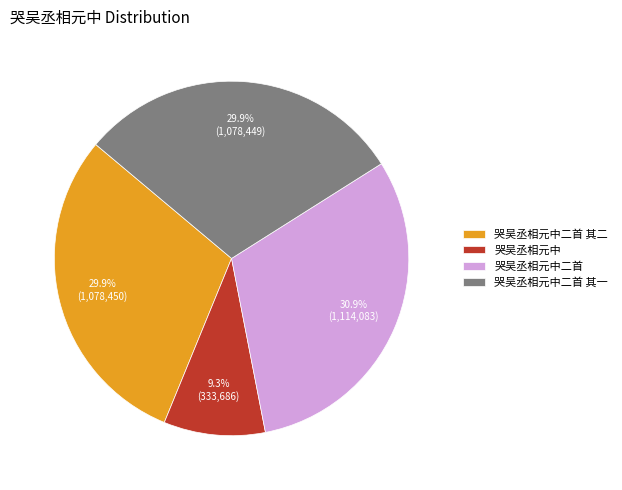

Is there any slice that represents more than half of the pie?

No